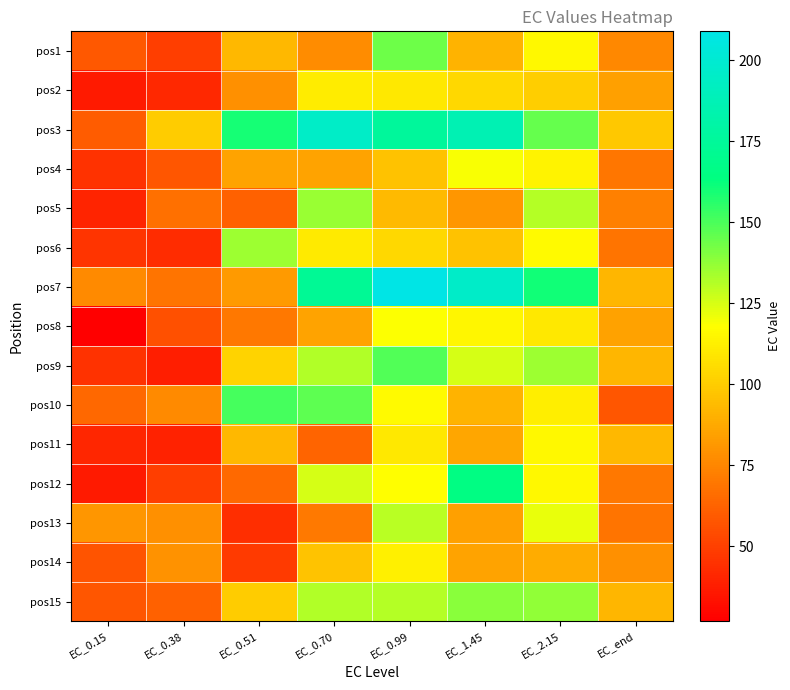

Which series has the largest total across all categories?

pos3